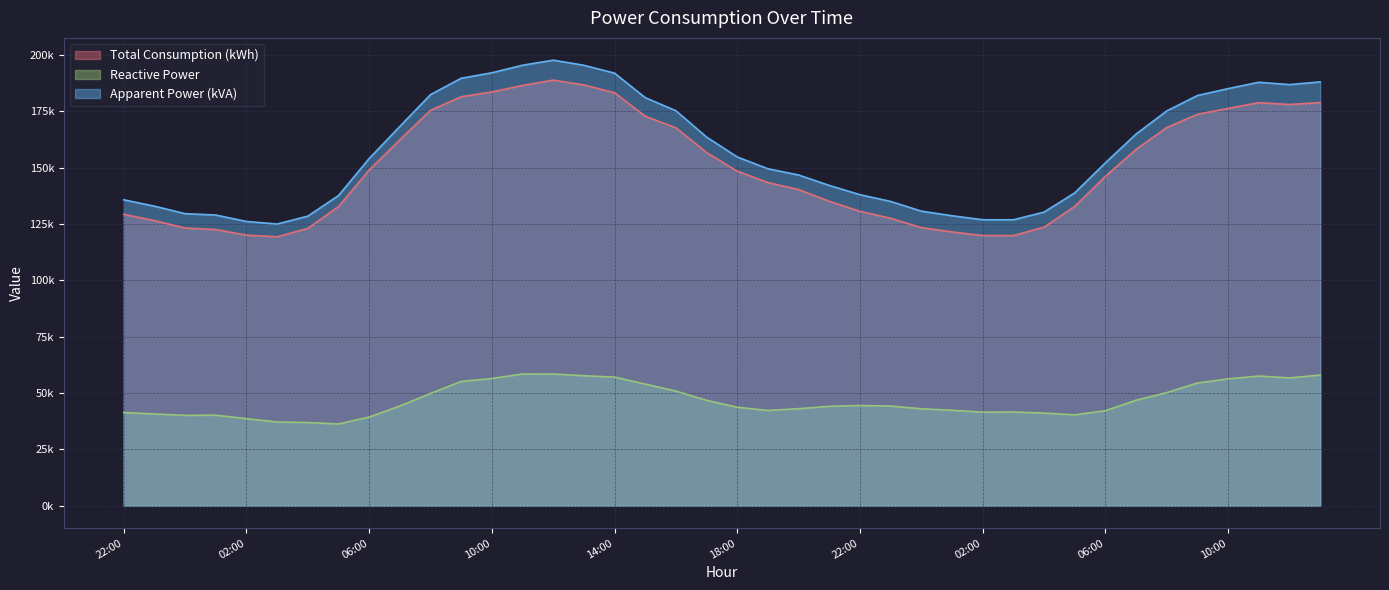

In Apparent Power (kVA), how many points are higher than both neighbors (excluding endpoints)?

2